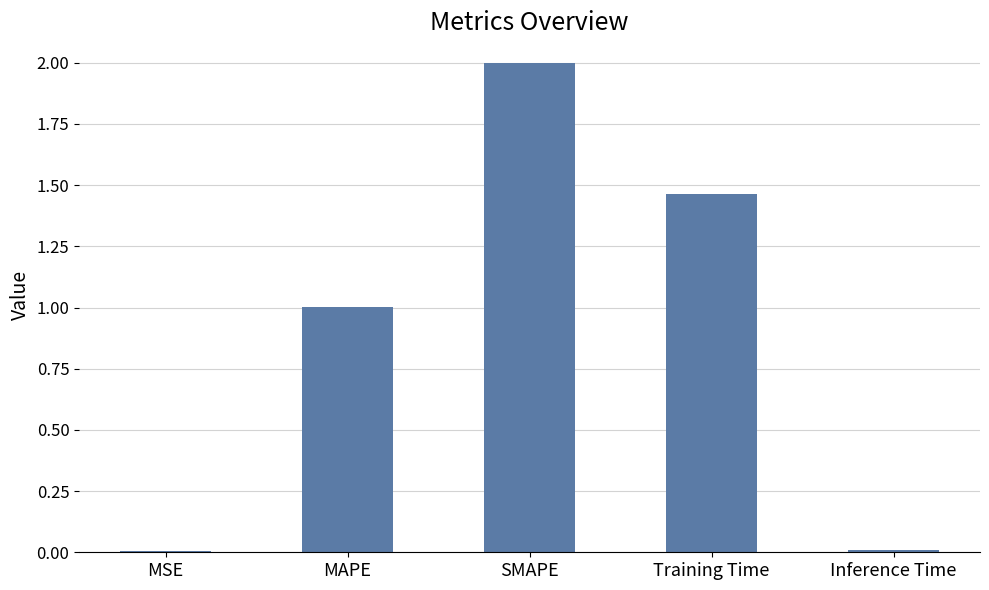

What is the maximum value shown in the chart?

2.0